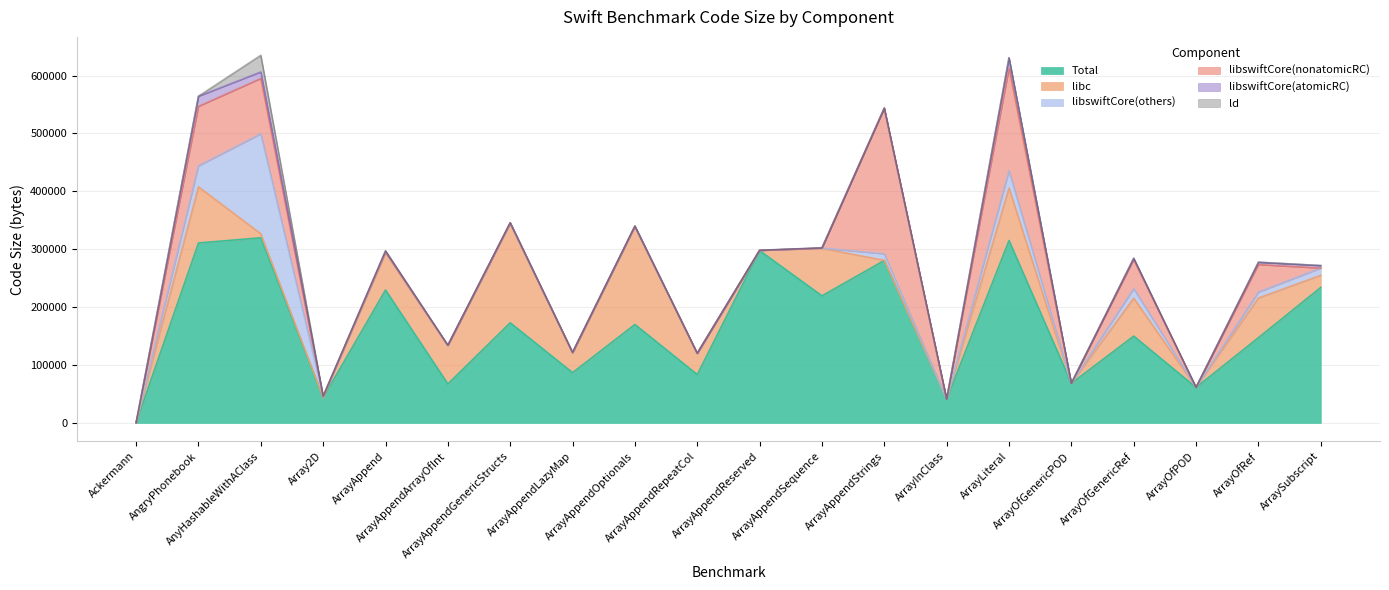

What is the maximum value shown in the chart?

319824